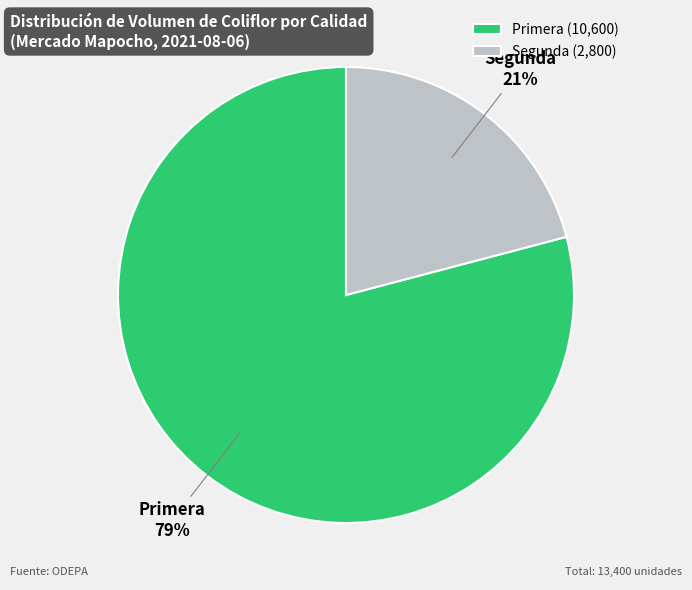

True or false: Primera accounts for 67% of the total.

False